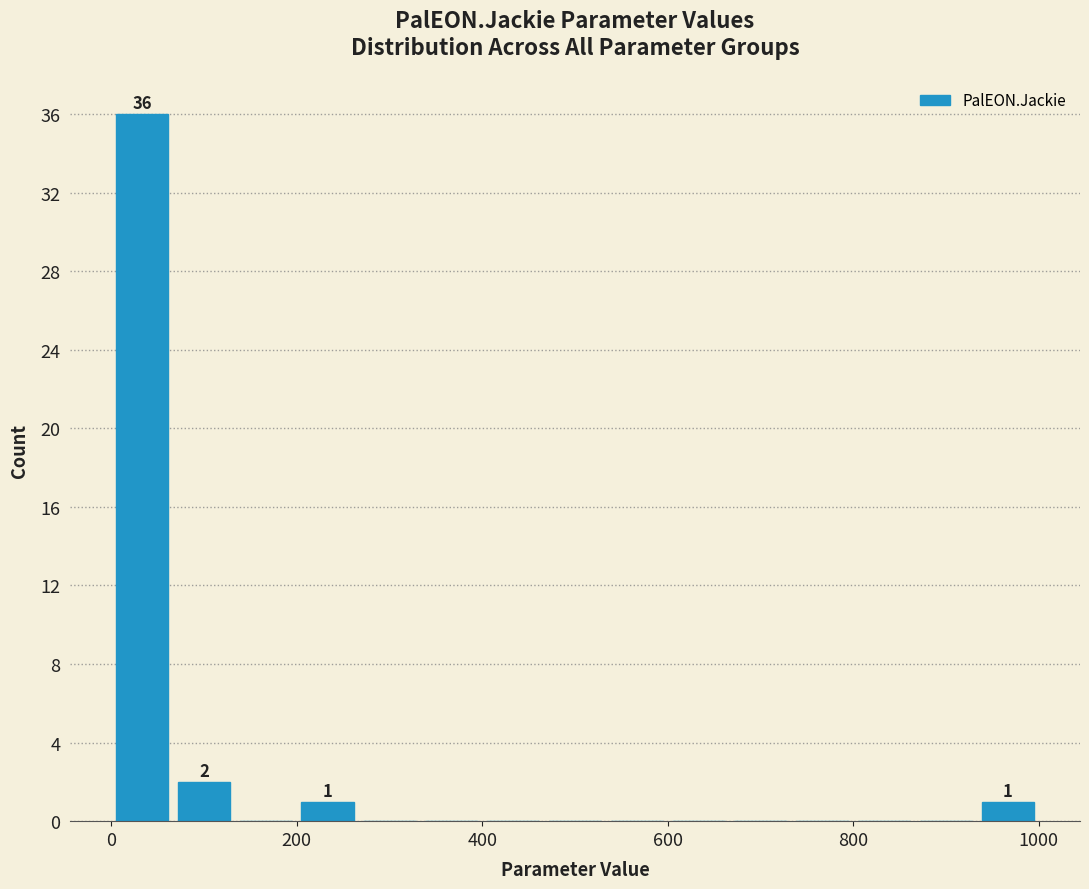

Read against the x-axis, roughly where is the centre of the tallest bar?

40